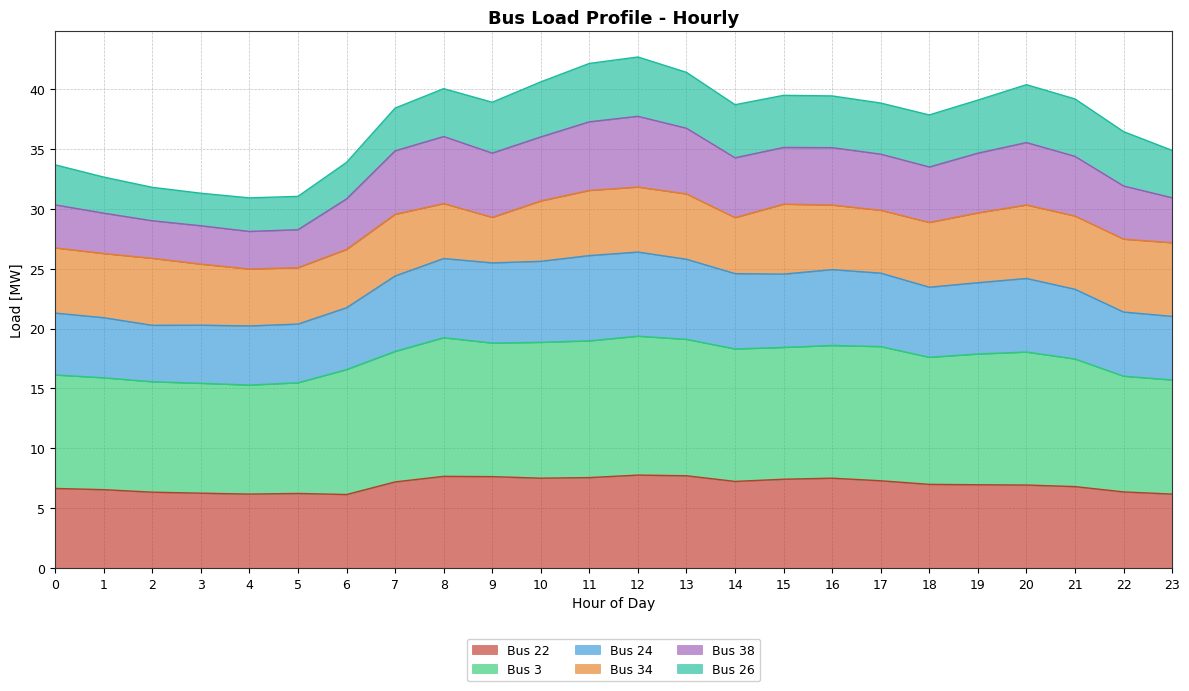

The Bus 22 series shows 6.2 at 23. True or false?

True